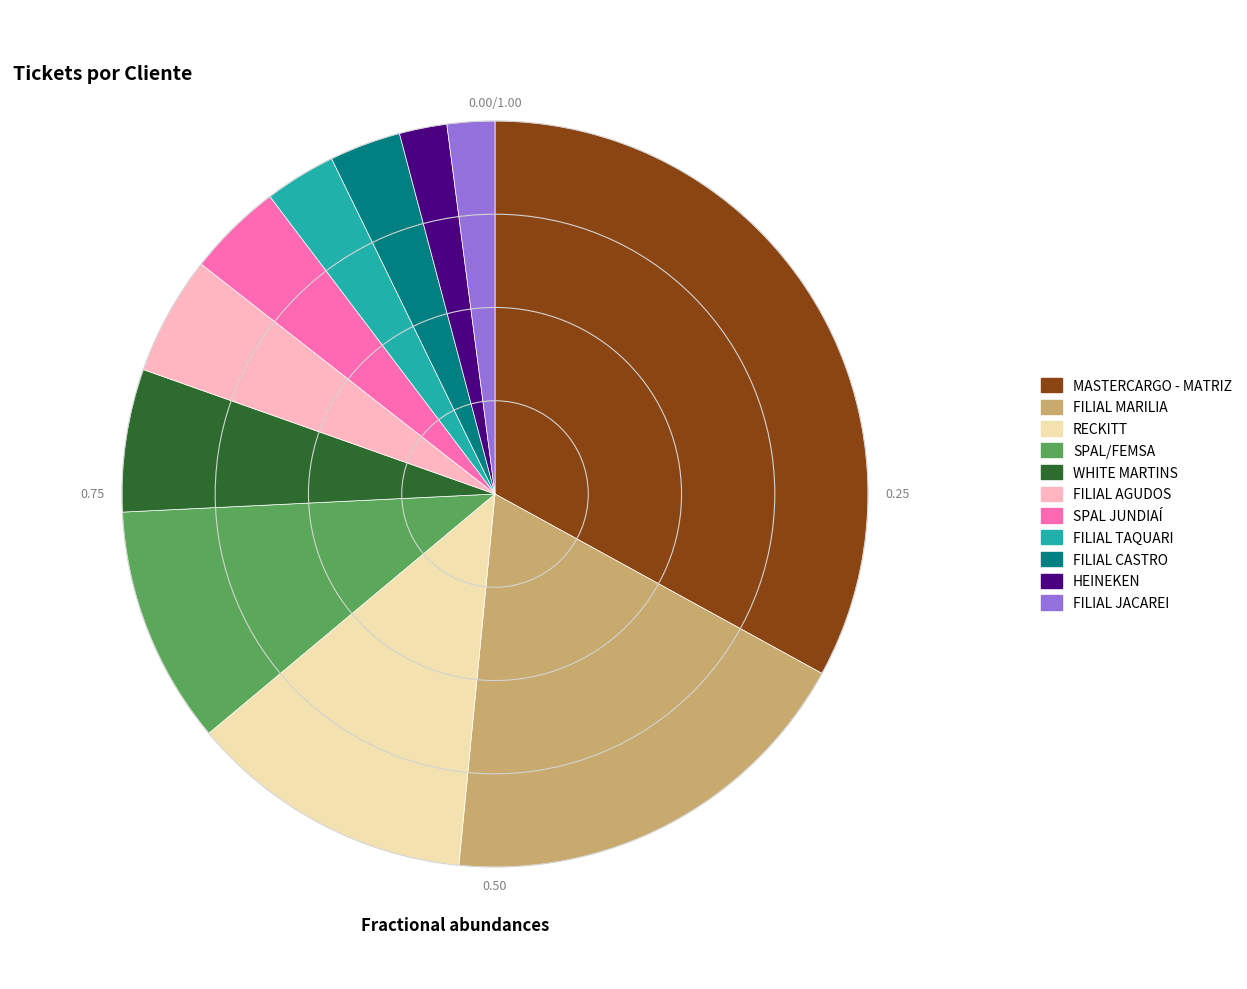

What is the ratio of the value at FILIAL JACAREI to the value at HEINEKEN?

1.0